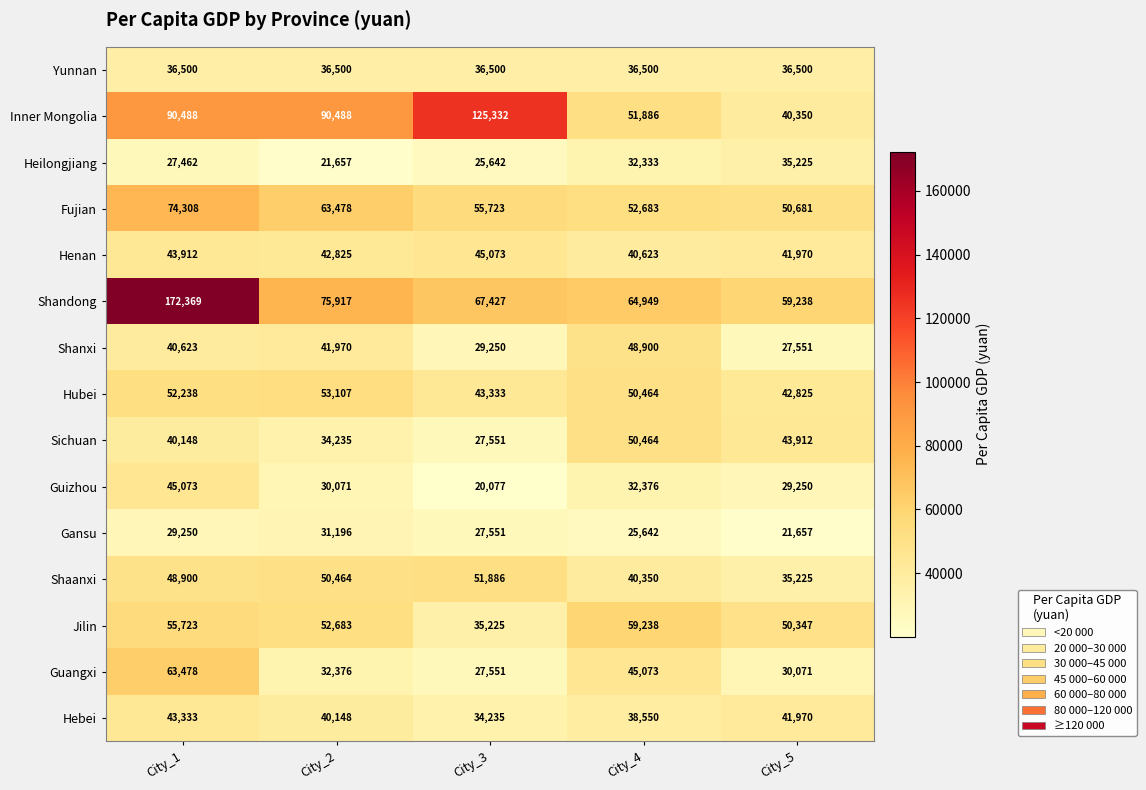

List the labels in order of Fujian value, largest first.

City_1, City_2, City_3, City_4, City_5